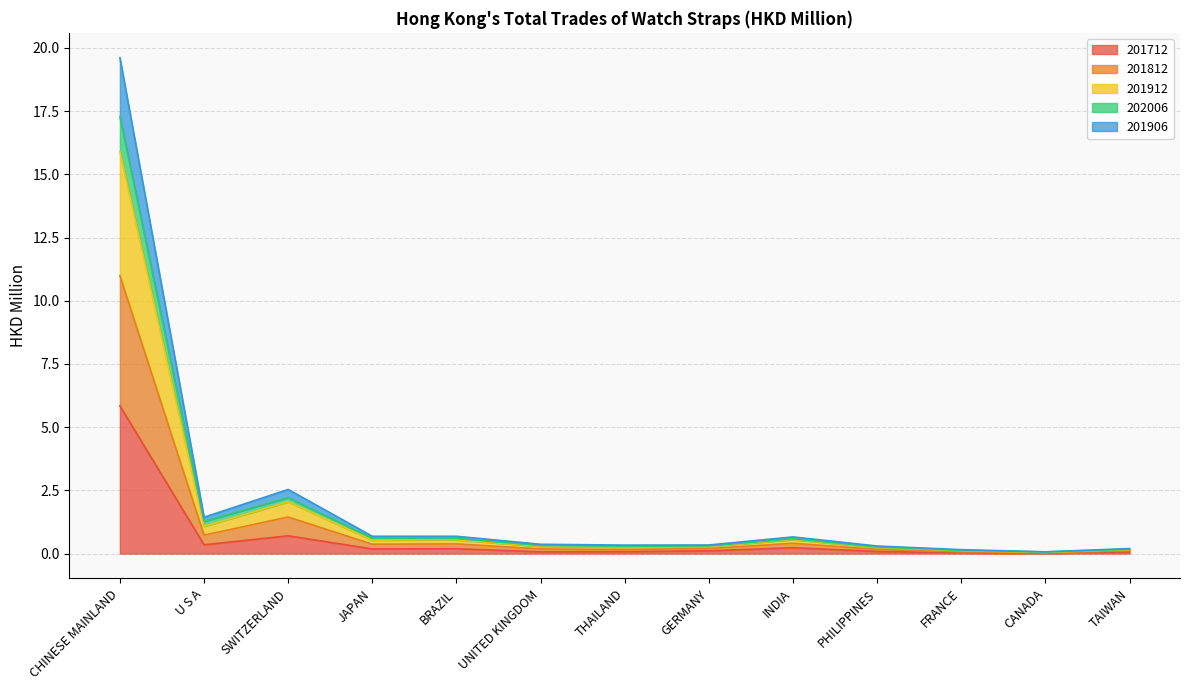

In 202006, how many points are higher than both neighbors (excluding endpoints)?

3